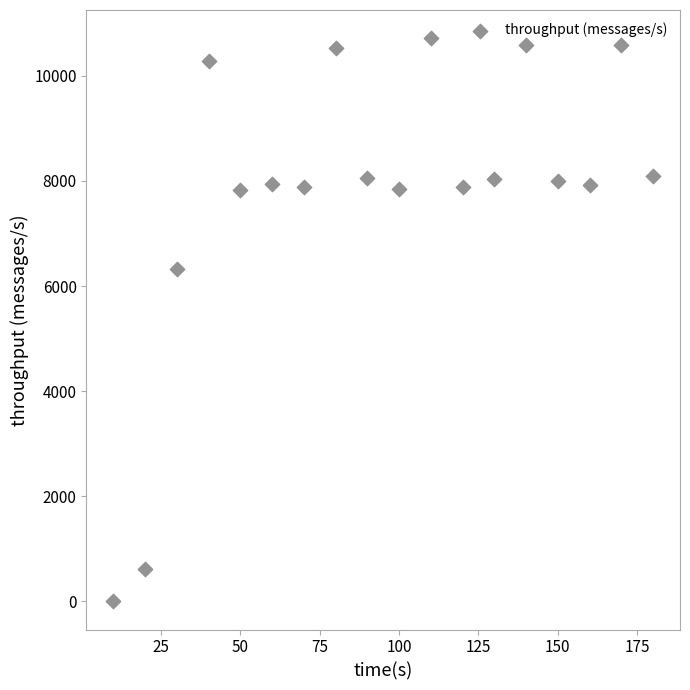

What Y value in the scatter plot is closest to 5359?

6319